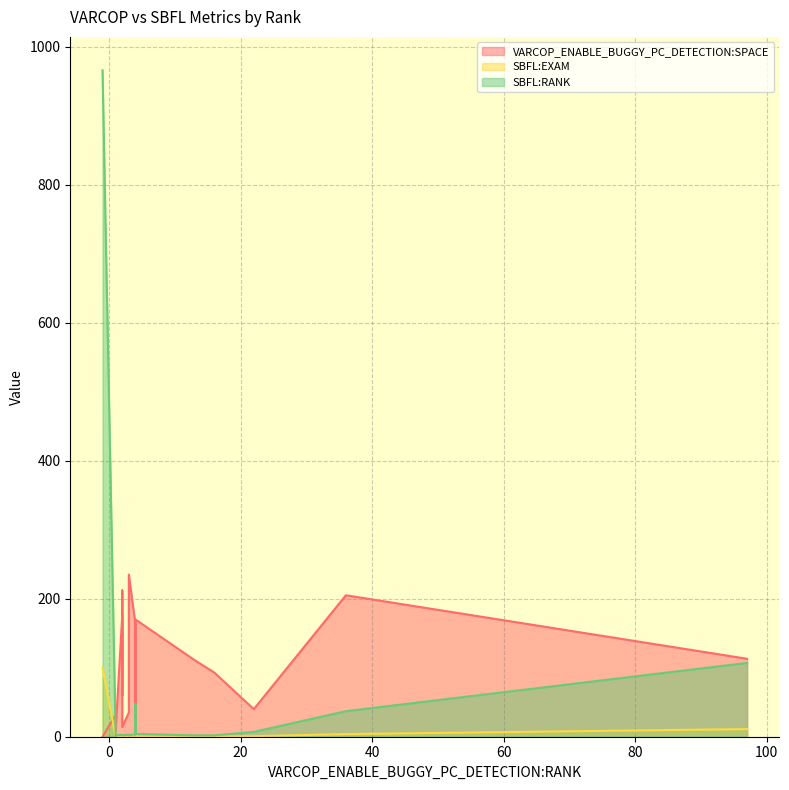

How many lines are shown in the chart?

3